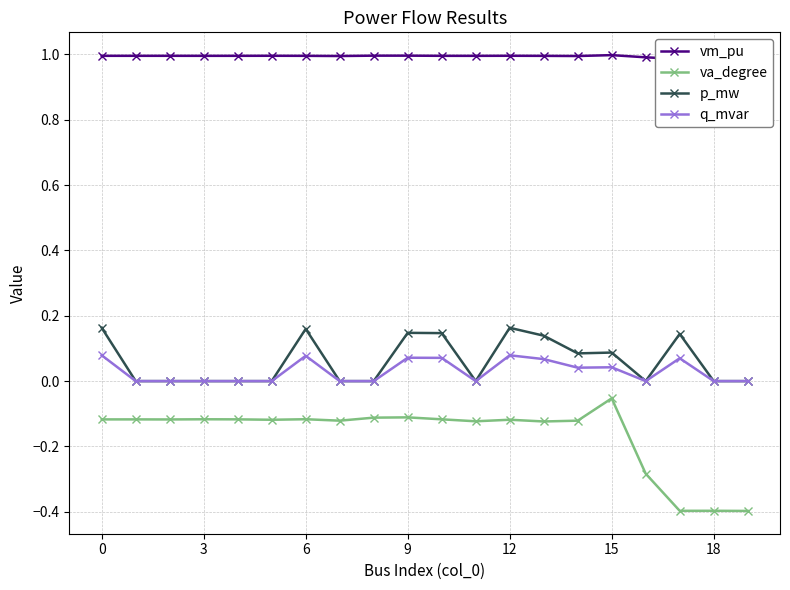

How many lines are shown in the chart?

4